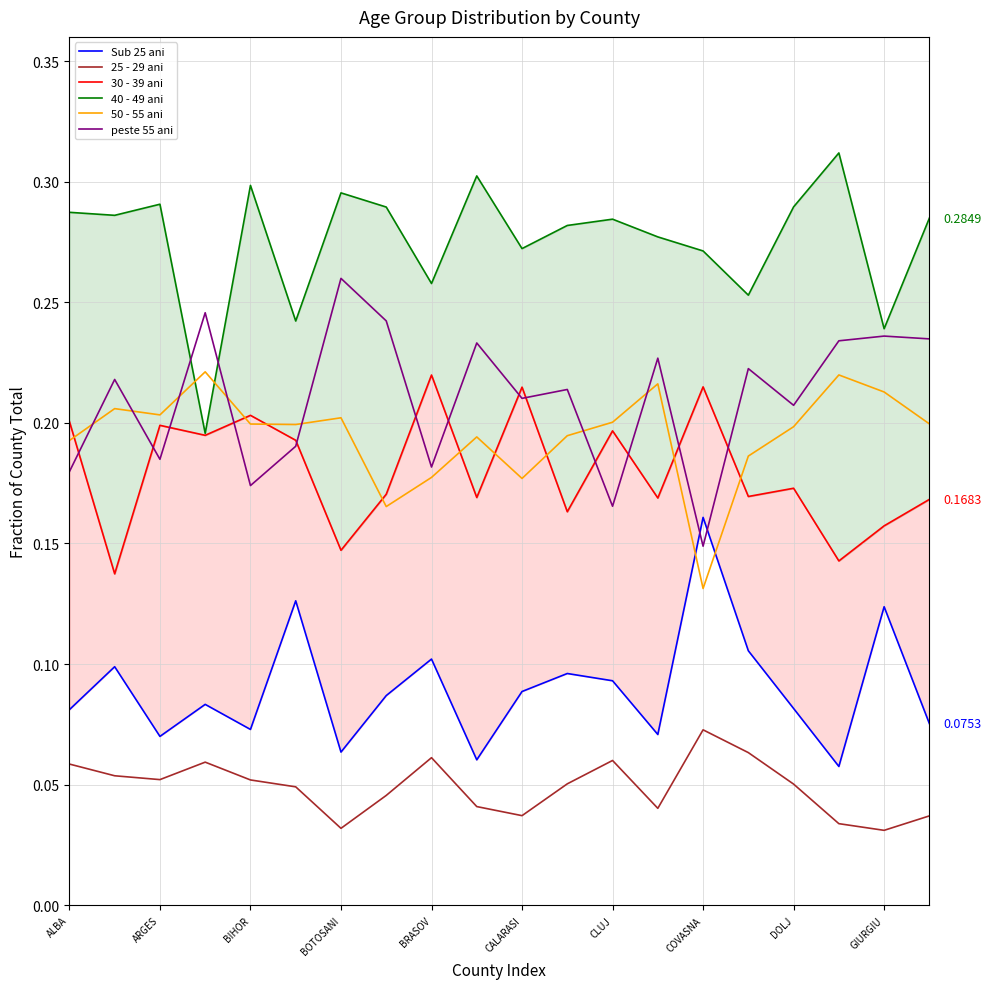

At which label is peste 55 ani closest to 0?

COVASNA